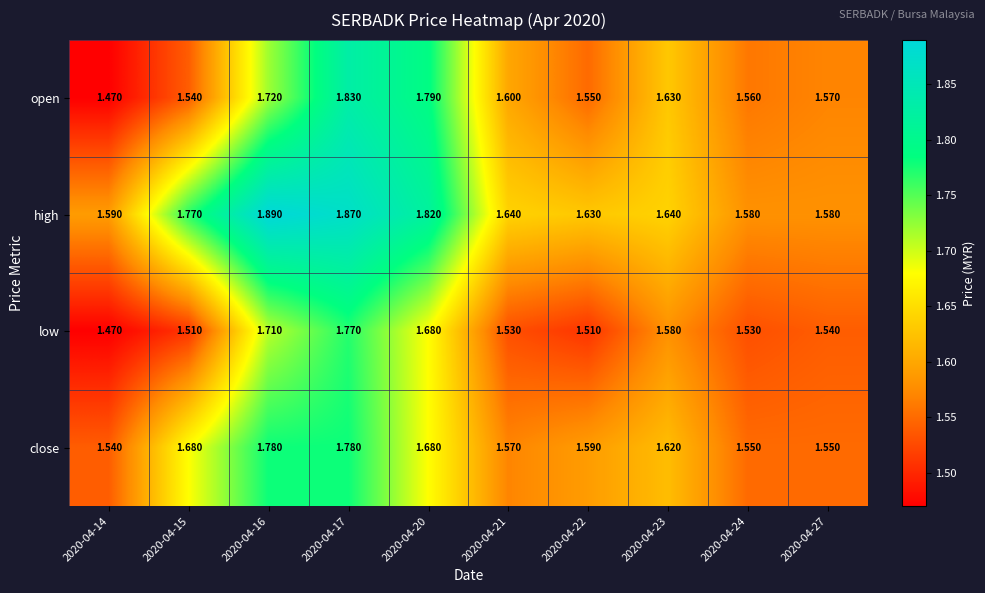

List the series in order of their peak value, lowest first.

low, close, open, high